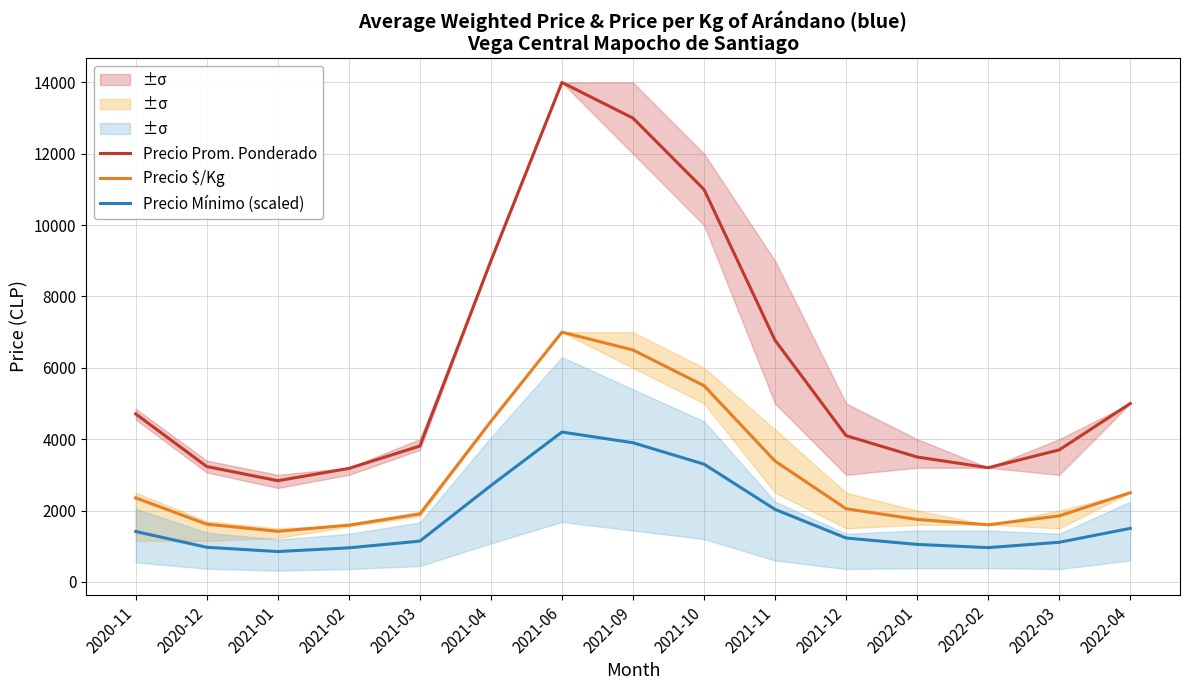

Reading left to right, what are all the values shown in this chart?

Precio Prom. Ponderado: 2020-11=4708.0	2020-12=3233.0	2021-01=2836.0	2021-02=3180.0	2021-03=3808.0	2021-04=9000.0	2021-06=14000.0	2021-09=13000.0	2021-10=11000.0	2021-11=6771.0	2021-12=4099.0	2022-01=3500.0	2022-02=3200.0	2022-03=3700.0	2022-04=5000.0
Precio $/Kg: 2020-11=2354.0	2020-12=1617.0	2021-01=1418.0	2021-02=1590.0	2021-03=1904.0	2021-04=4500.0	2021-06=7000.0	2021-09=6500.0	2021-10=5500.0	2021-11=3386.0	2021-12=2050.0	2022-01=1750.0	2022-02=1600.0	2022-03=1850.0	2022-04=2500.0
Precio Mínimo (scaled): 2020-11=1412.4	2020-12=969.9	2021-01=850.8	2021-02=954.0	2021-03=1142.4	2021-04=2700.0	2021-06=4200.0	2021-09=3900.0	2021-10=3300.0	2021-11=2031.3	2021-12=1229.7	2022-01=1050.0	2022-02=960.0	2022-03=1110.0	2022-04=1500.0